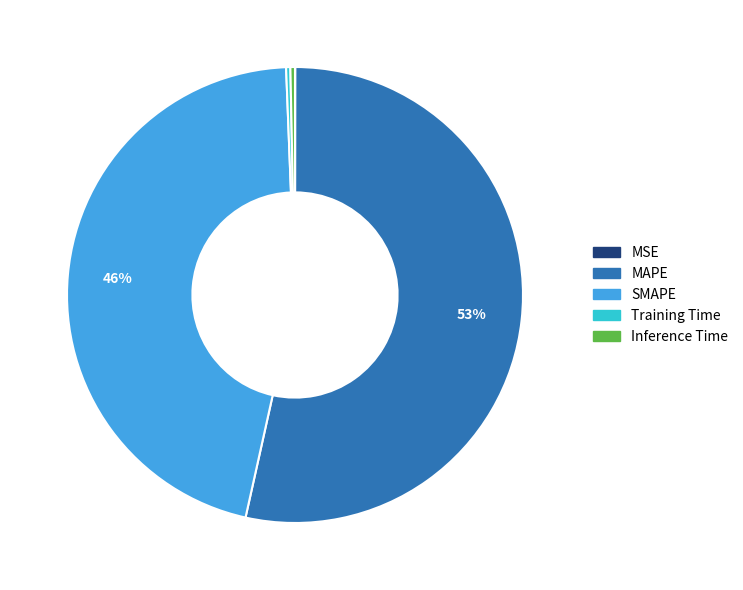

To the nearest percent, what is the difference between the Training Time and SMAPE slice percentages?

46%